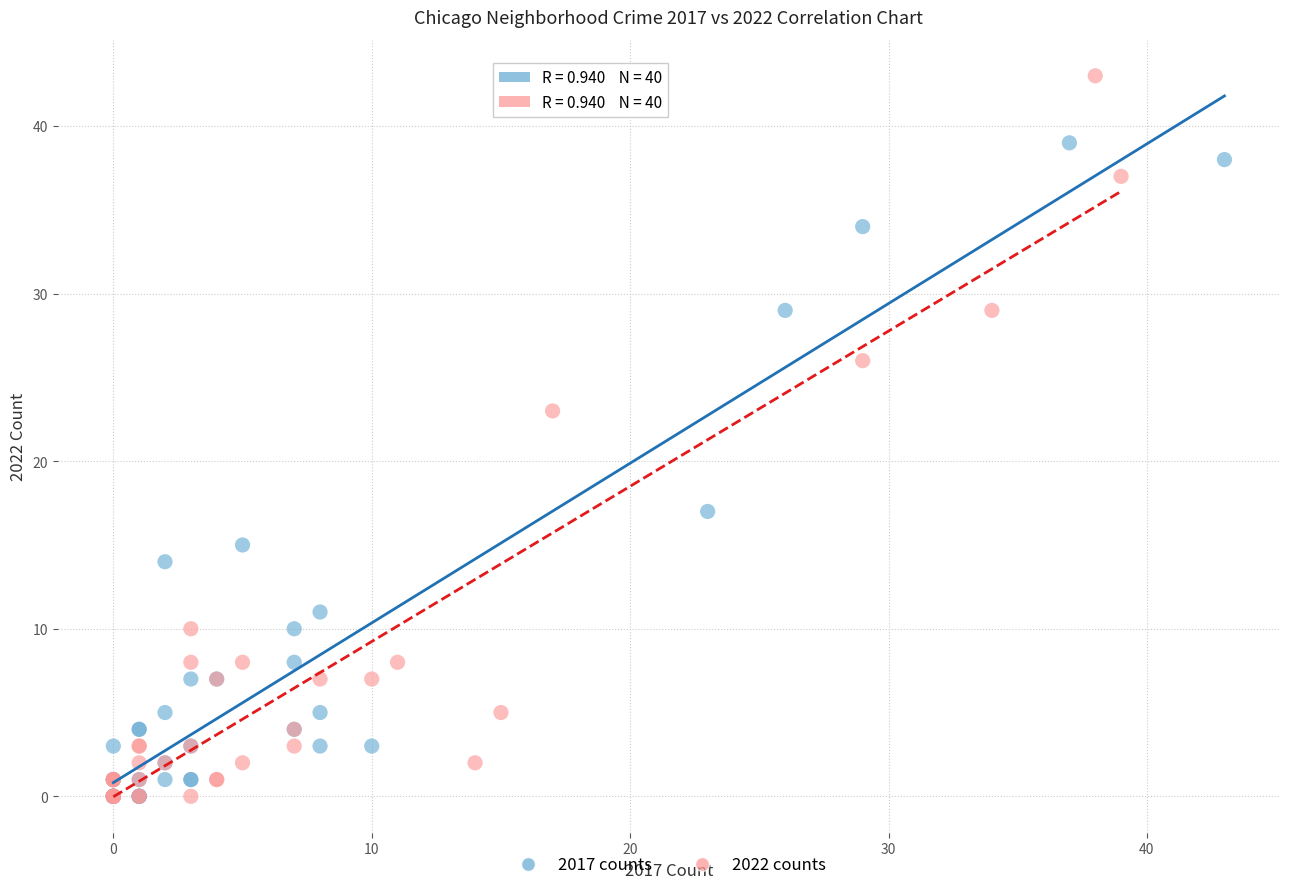

Which series reaches the maximum Y coordinate?

2022 counts